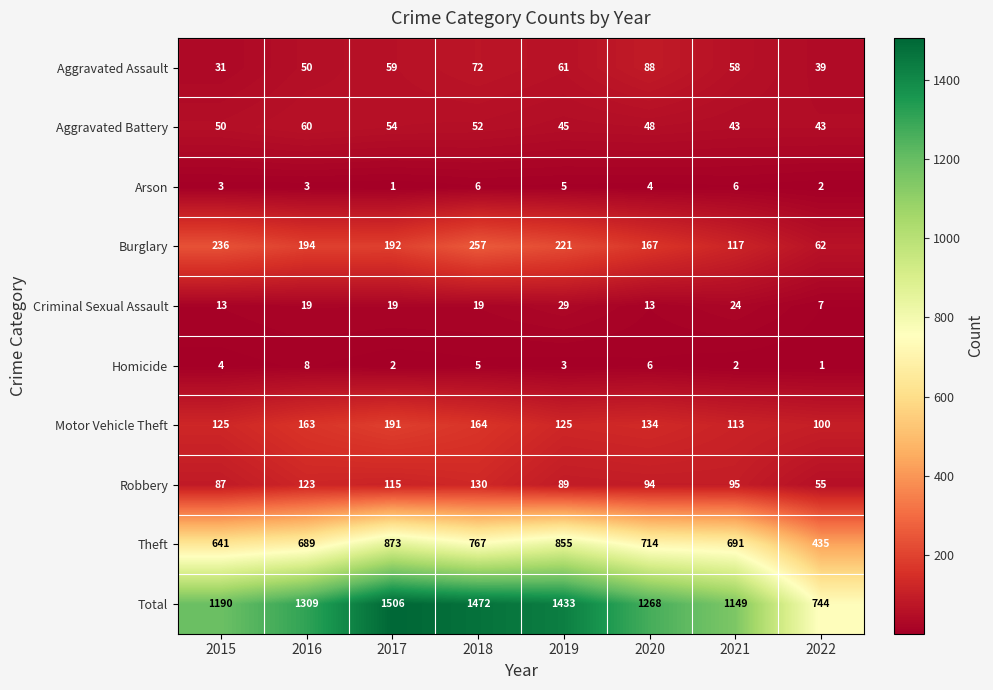

Where does the Motor Vehicle Theft series first go above 134?

2016